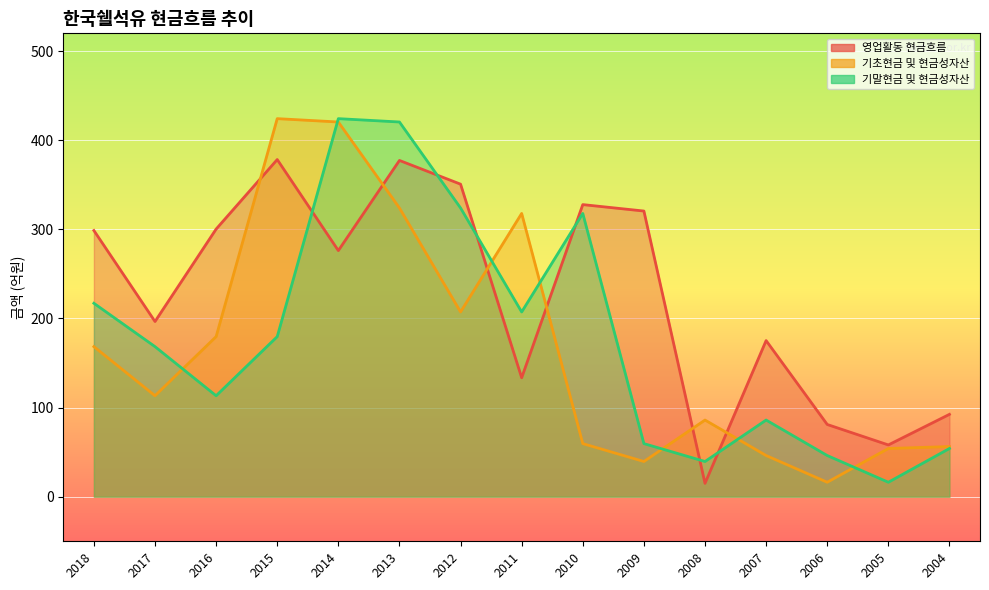

What is the difference between the second highest and minimum values in the 기초현금 및 현금성자산 series?

404.3